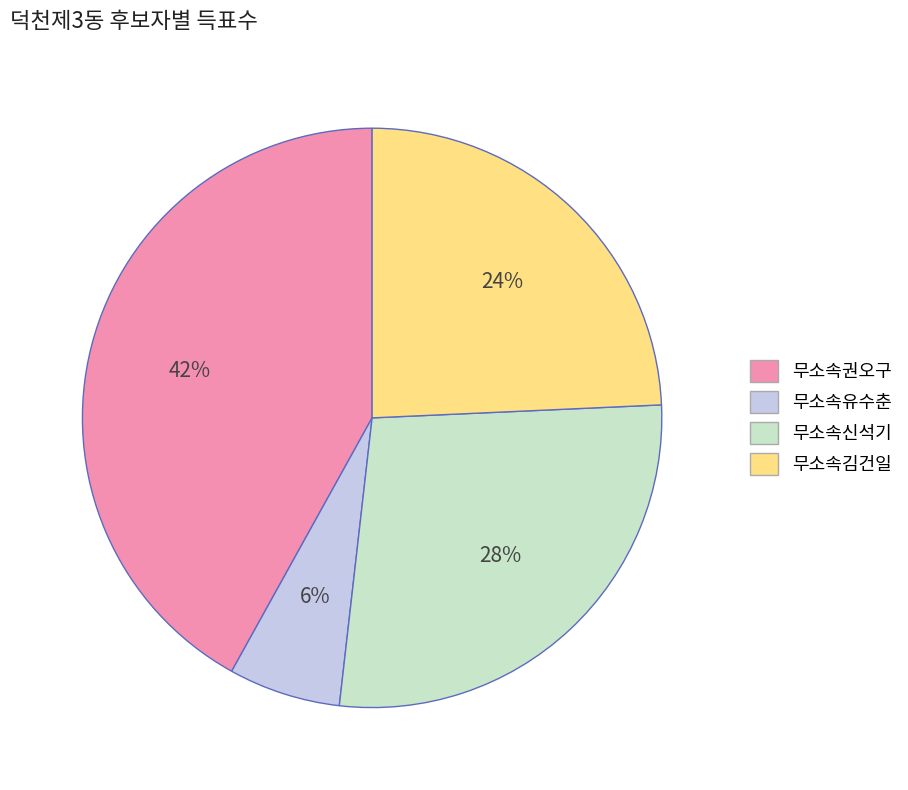

To the nearest percent, what is the average slice percentage?

25%